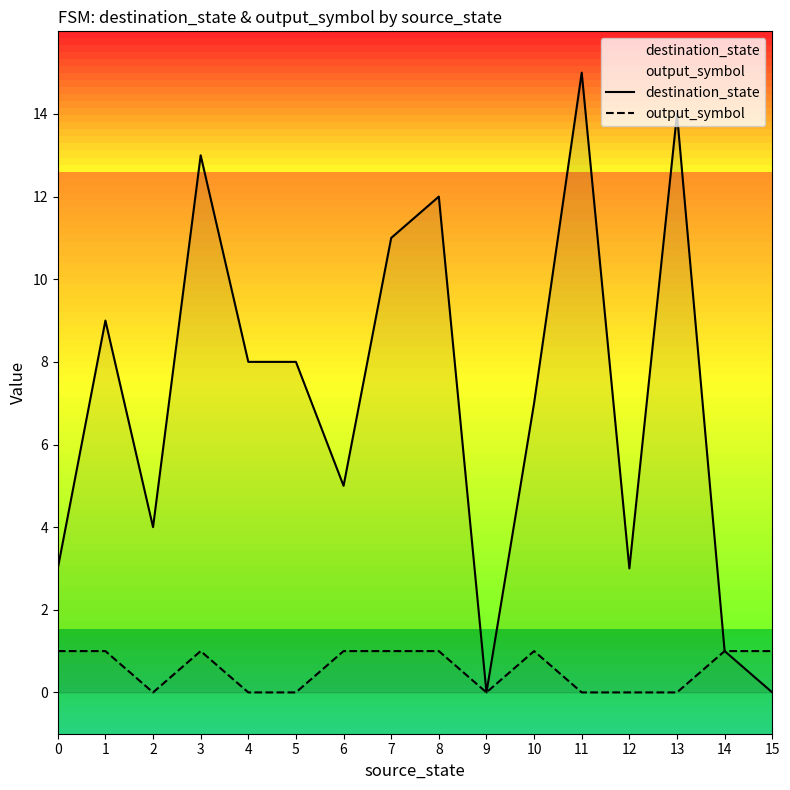

What value does the destination_state series have at 1, to the nearest 10?

10